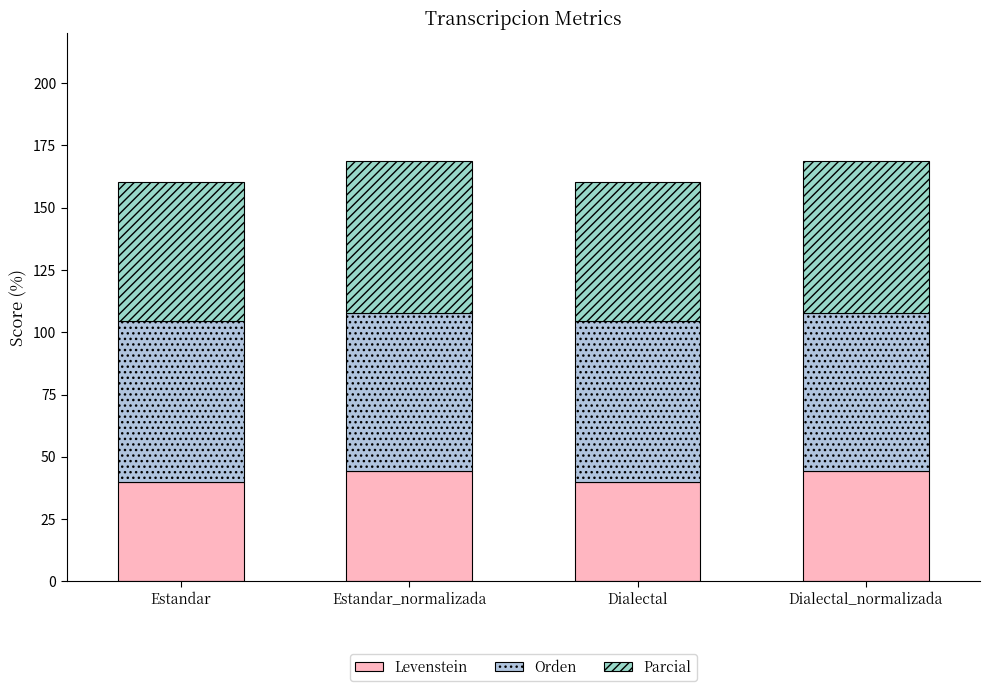

Does the chart contain stacked bars?

Yes